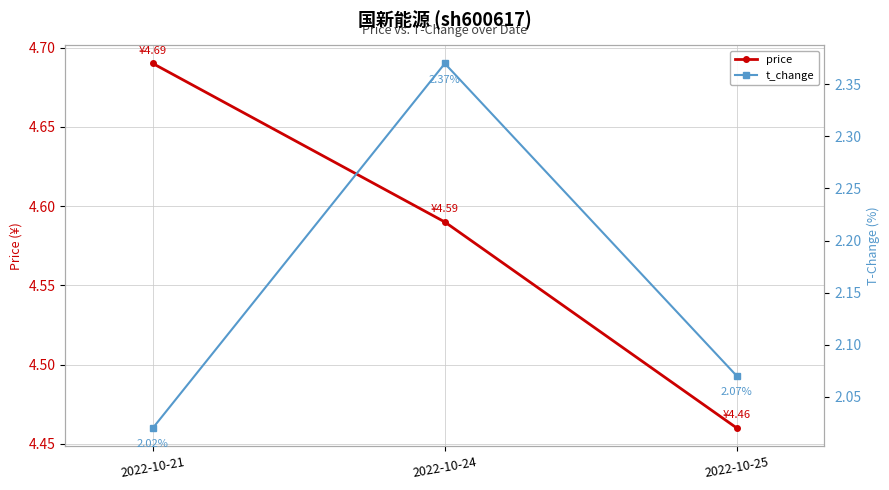

Read the price value at 2022-10-25.

4.5